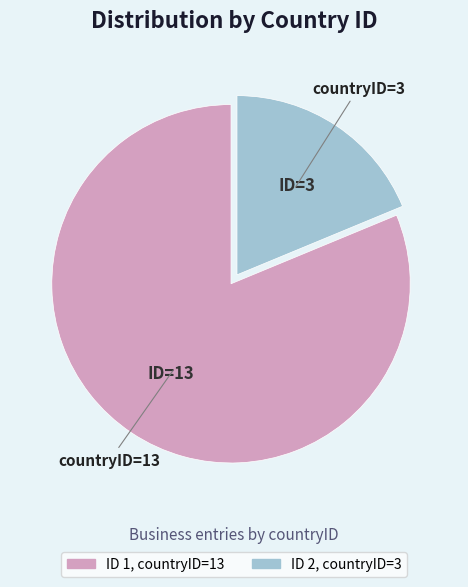

Is there any slice that represents more than half of the pie?

Yes